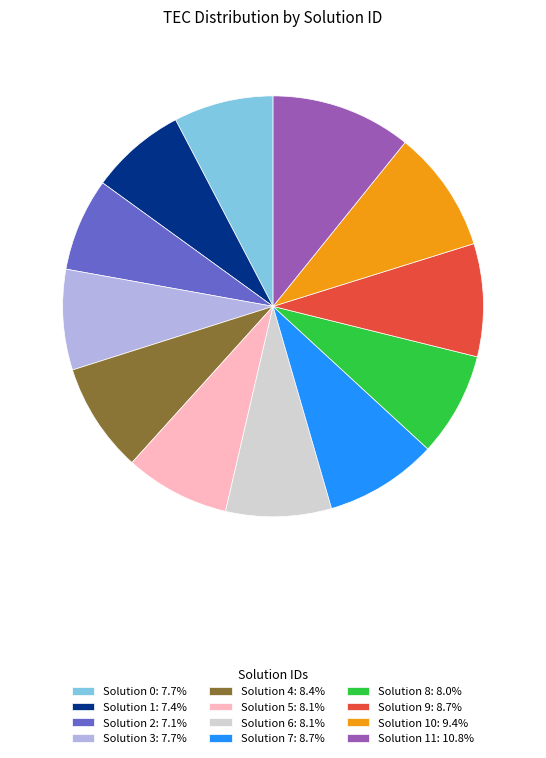

What is the ratio of the value at Solution 6: 8.1% to the value at Solution 5: 8.1%?

1.0